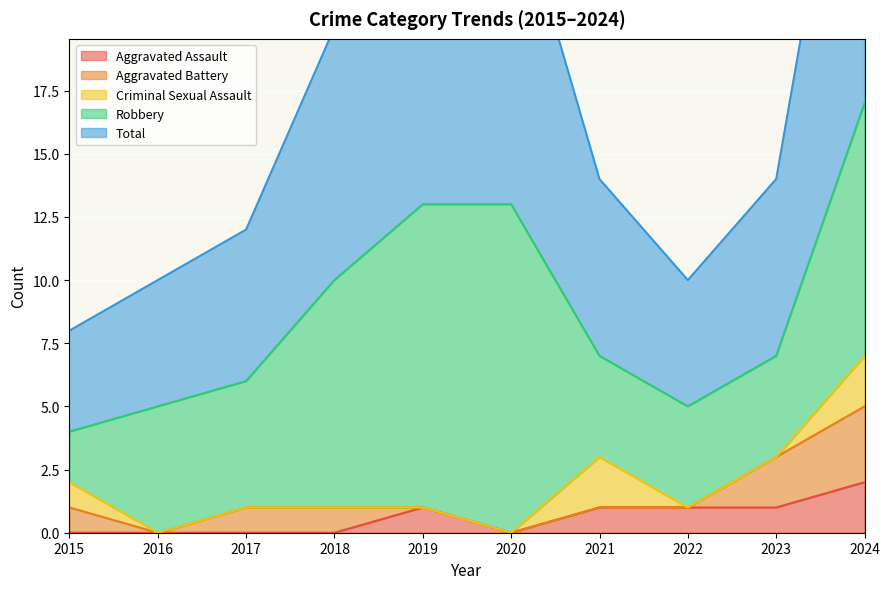

What is the difference between the Aggravated Assault values at 2015 and 2024?

2